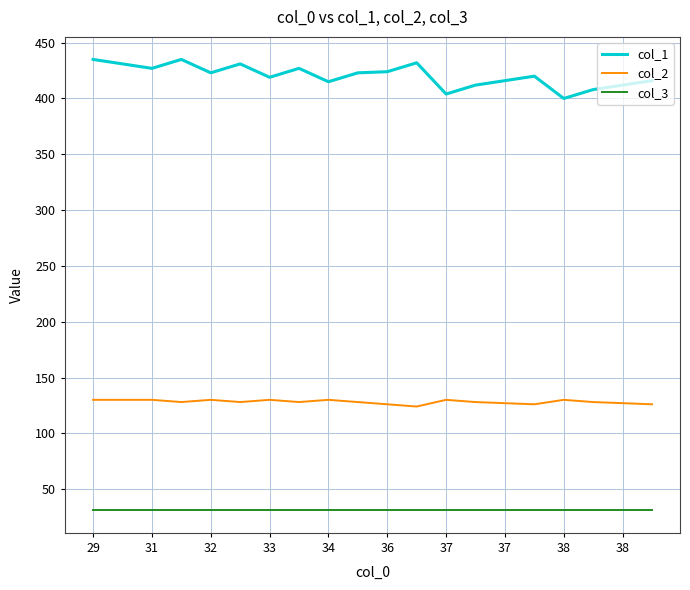

Rank the series by their average value, from highest to lowest.

col_1, col_2, col_3